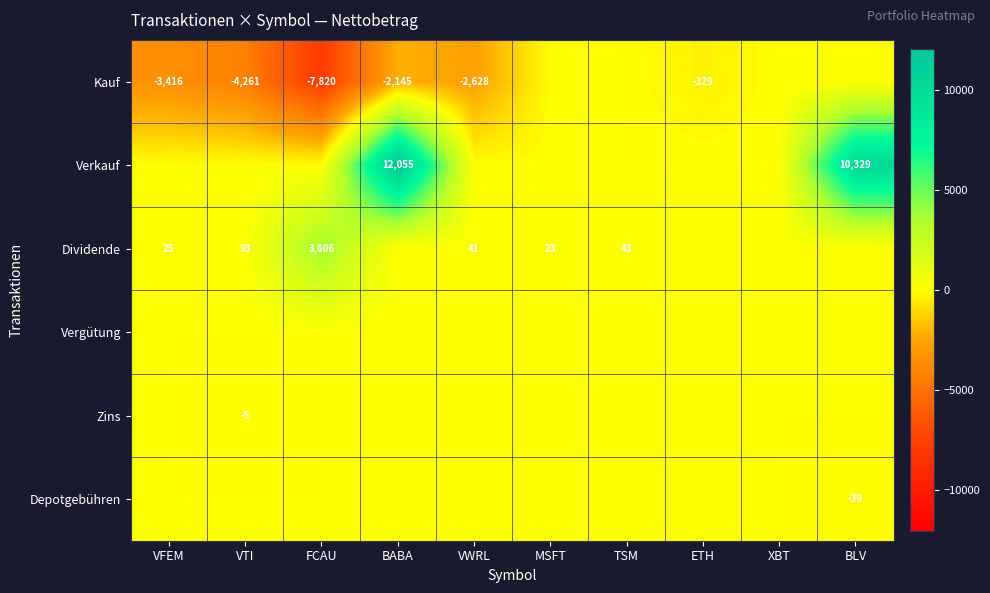

What is the total value across all series at TSM?

43.4